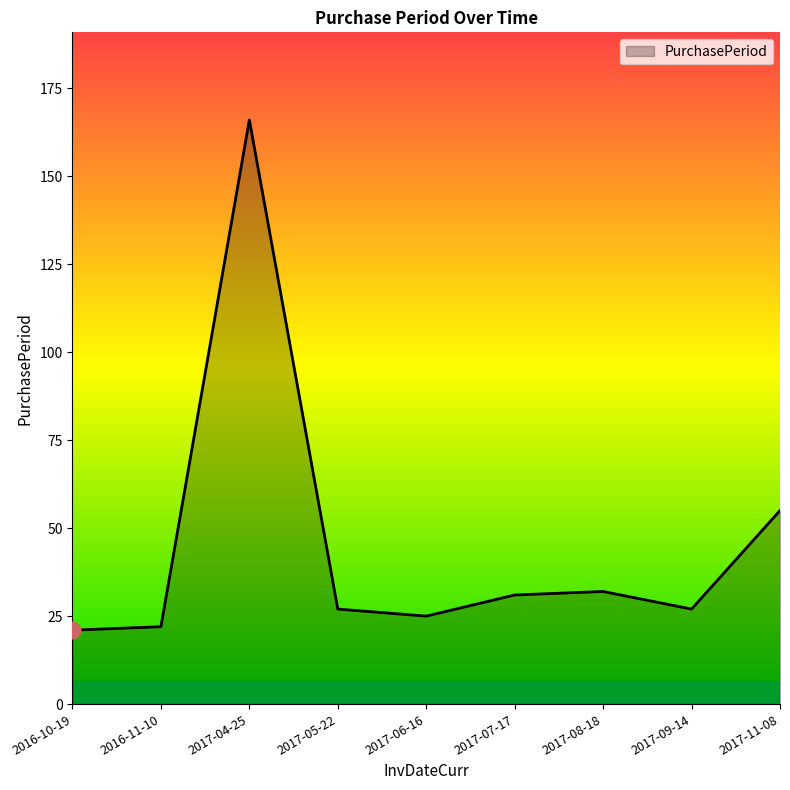

How many lines are shown in the chart?

1